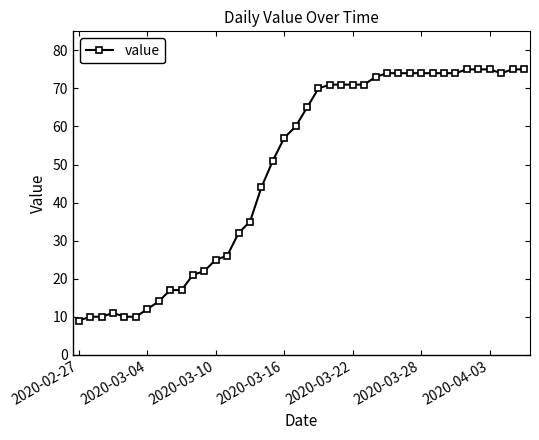

True or false: the data has more than 0 interior local peaks.

True